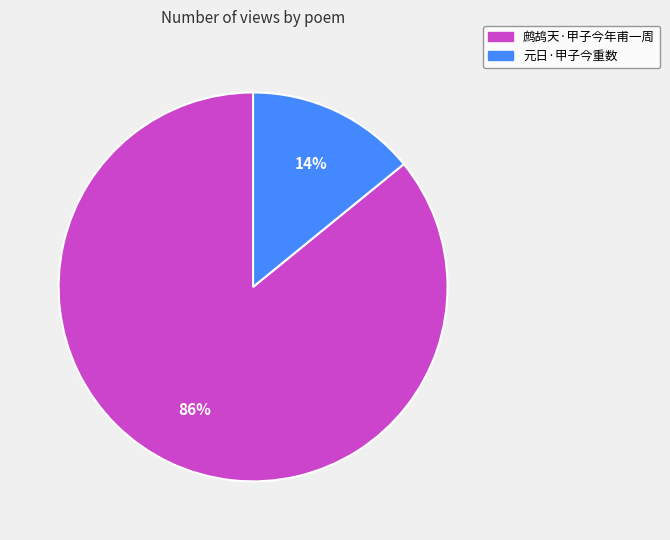

What is the ratio of the value at 元日·甲子今重数 to the value at 鹧鸪天·甲子今年甫一周?

0.2